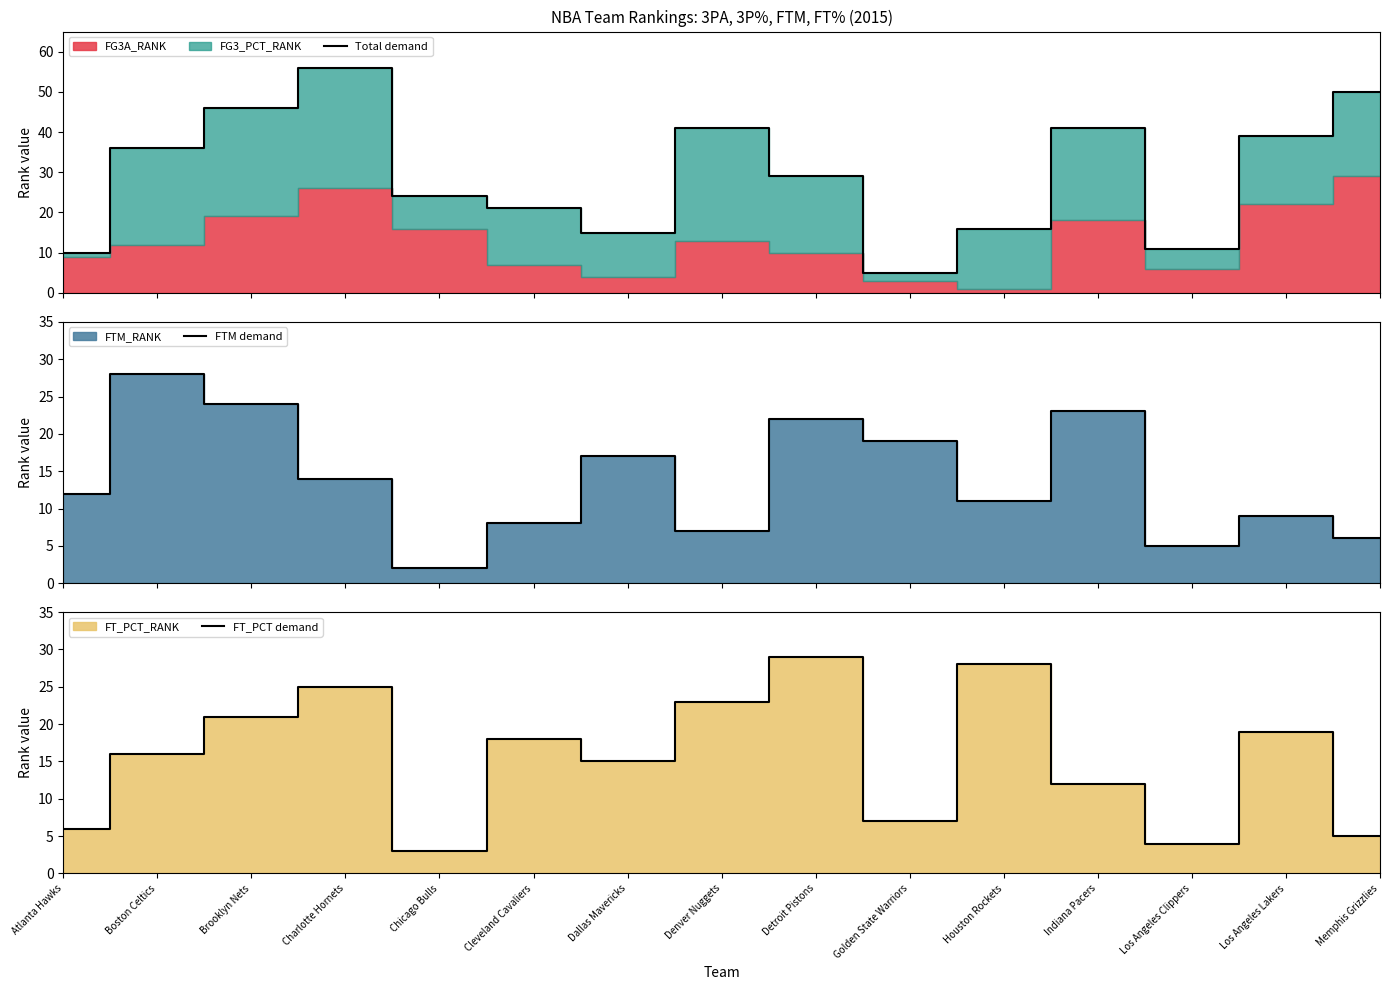

What value does the FTM demand series have at Memphis Grizzlies?

6